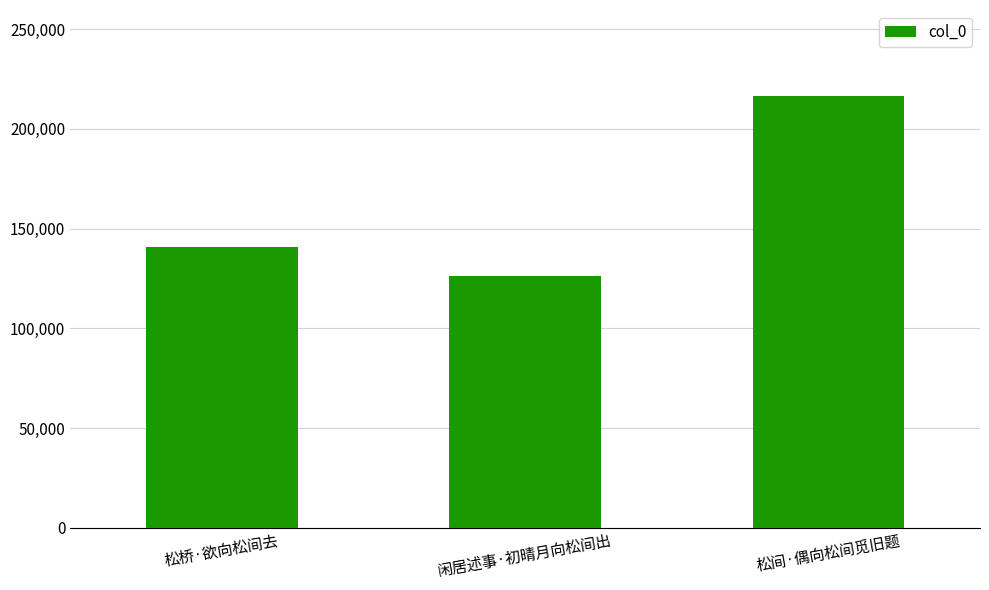

How many bars are there in total?

3